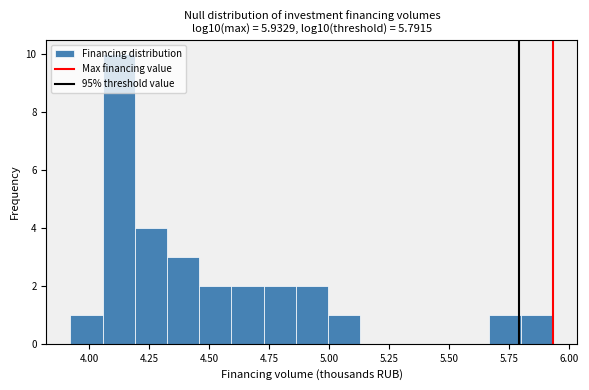

Read against the x-axis, roughly where is the centre of the tallest bar?

4.10